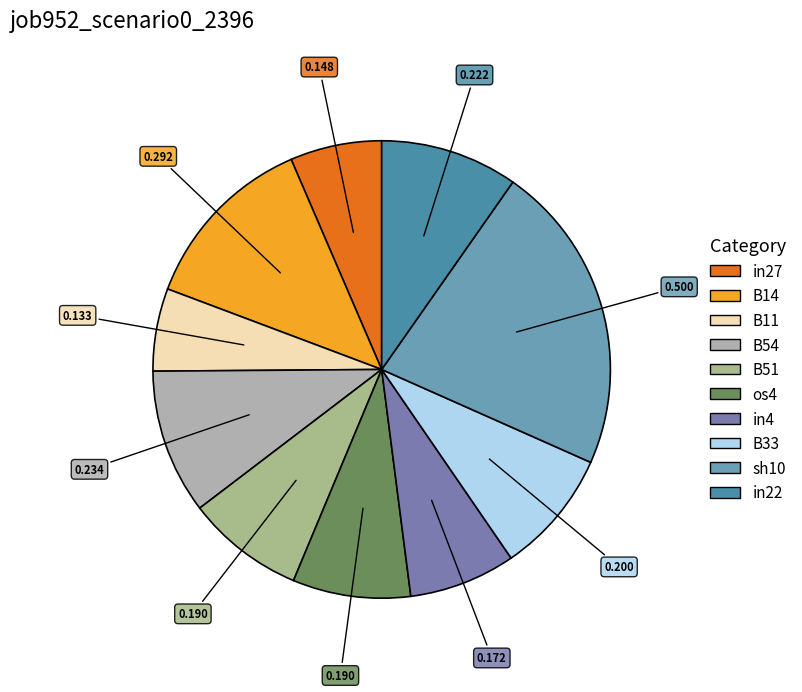

To the nearest percent, what is the combined percentage of B51 and B54?

19%